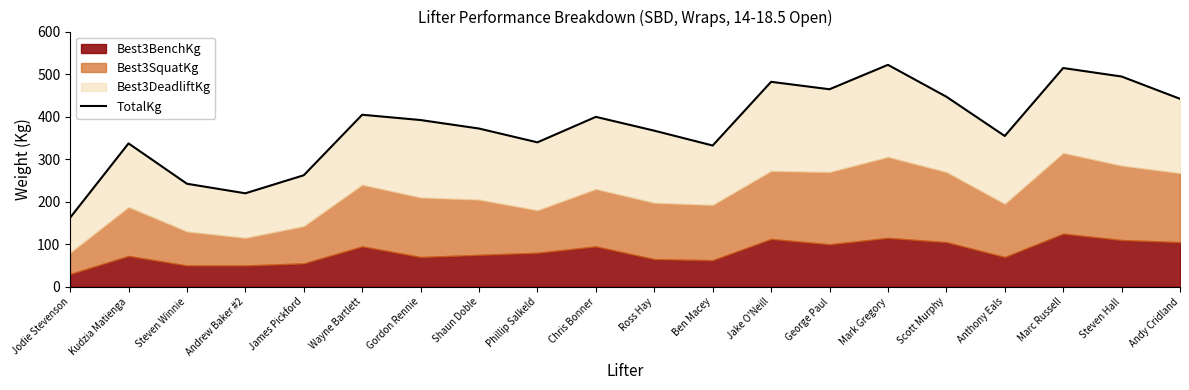

What is the difference between the maximum and second lowest values?

302.5